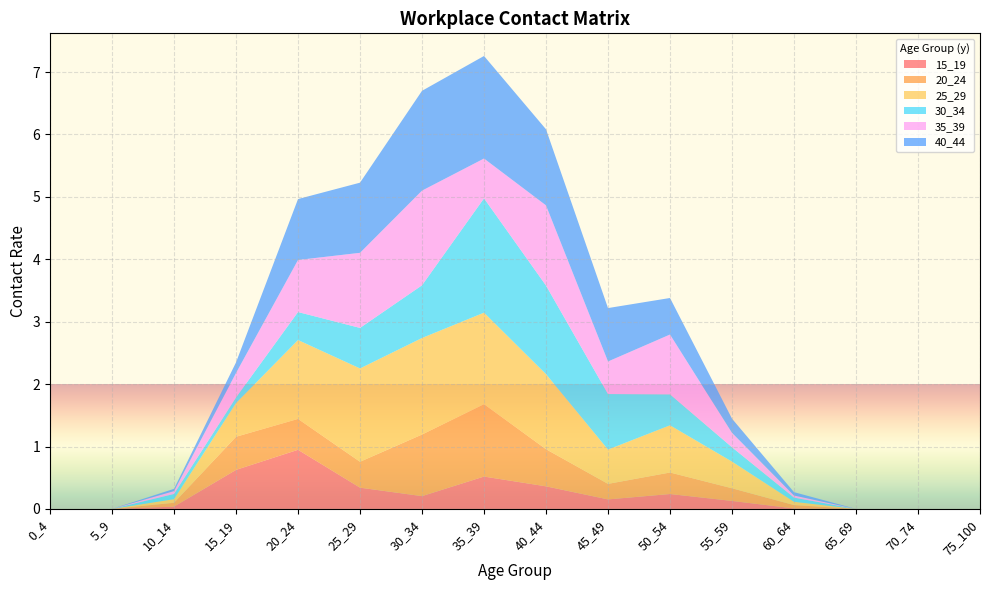

Reading right to left, transcribe all the data shown in this chart.

15_19: 0.0	0.0	0.0	0.0	0.1	0.2	0.2	0.4	0.5	0.2	0.3	0.9	0.6	0.0	0.0	0.0
20_24: 0.0	0.0	0.0	0.1	0.2	0.3	0.2	0.6	1.2	1.0	0.4	0.5	0.5	0.1	0.0	0.0
25_29: 0.0	0.0	0.0	0.1	0.4	0.8	0.5	1.2	1.5	1.5	1.5	1.3	0.5	0.1	0.0	0.0
30_34: 0.0	0.0	0.0	0.1	0.2	0.5	0.9	1.4	1.8	0.8	0.6	0.4	0.1	0.1	0.0	0.0
35_39: 0.0	0.0	0.0	0.0	0.2	1.0	0.5	1.3	0.6	1.5	1.2	0.8	0.4	0.0	0.0	0.0
40_44: 0.0	0.0	0.0	0.1	0.2	0.6	0.9	1.2	1.6	1.6	1.1	1.0	0.2	0.0	0.0	0.0